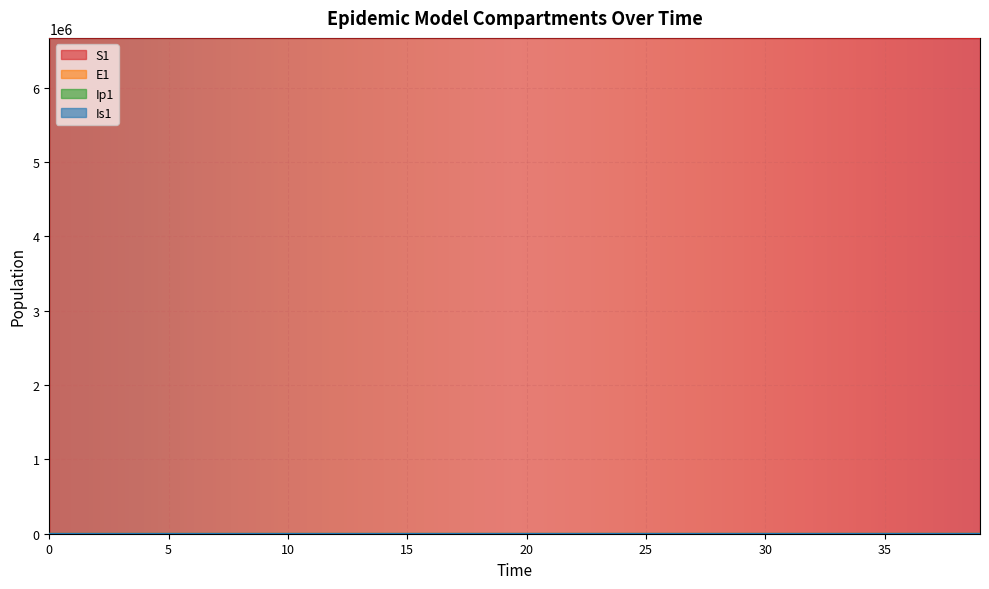

Where does the Ip1 series first go above 4?

20